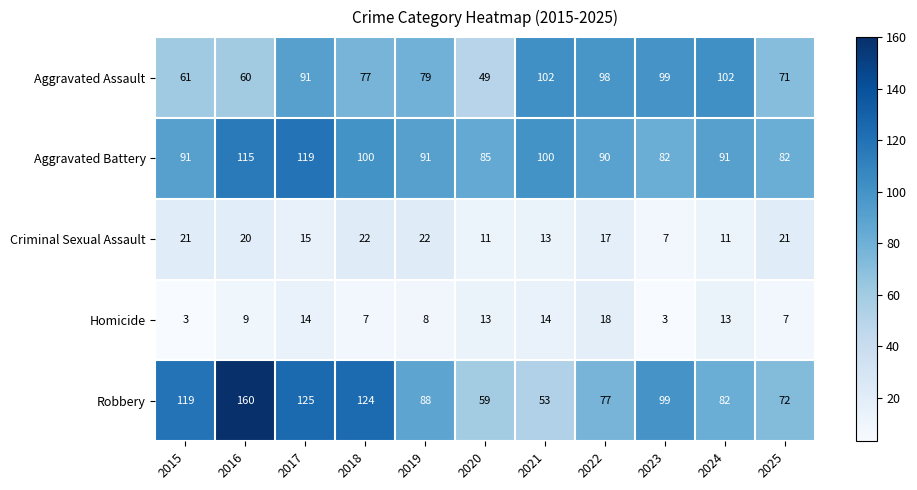

At how many categories does at least one series exceed 58?

11